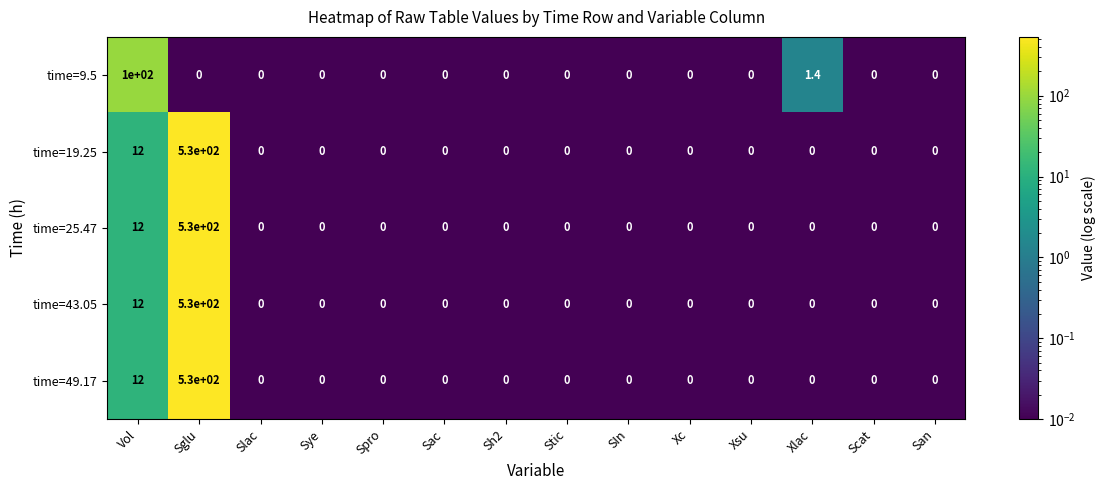

What is the highest value of the time=25.47 series?

530.0